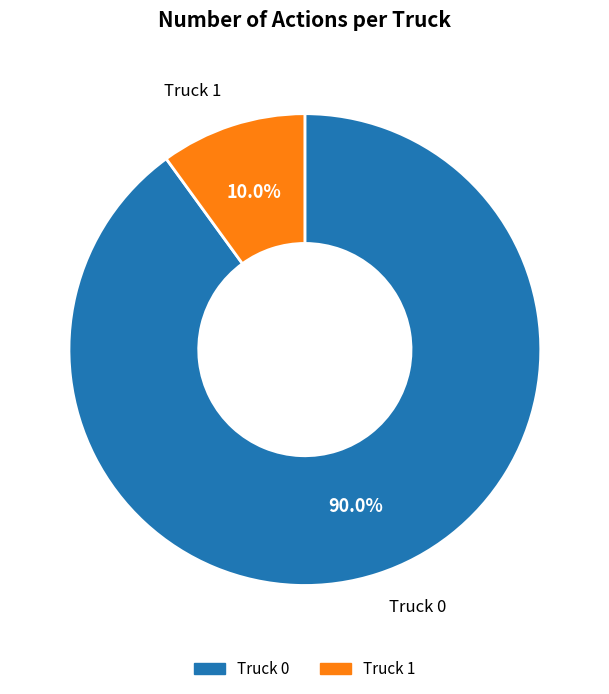

To the nearest percent, what is the combined percentage of Truck 1 and Truck 0?

100%